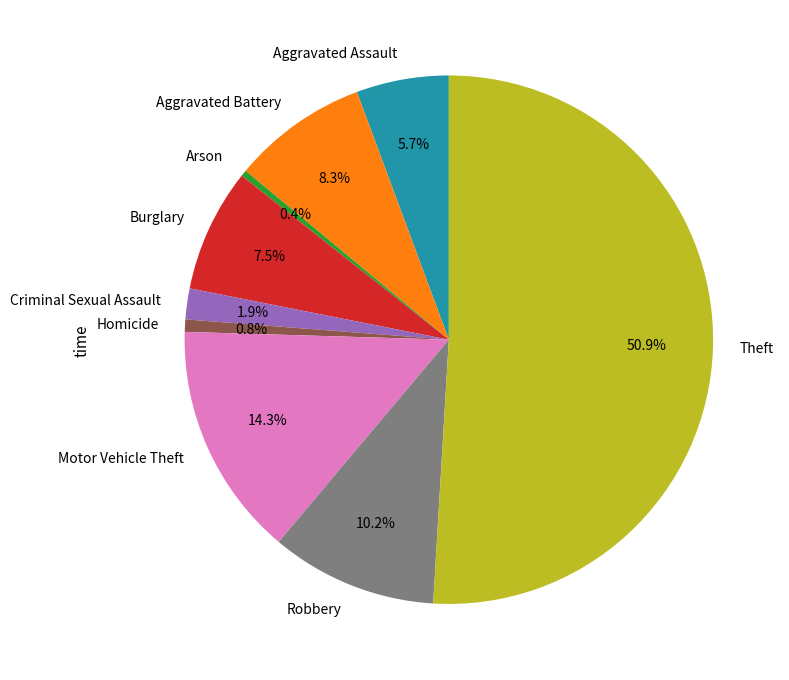

What is the ratio of the value at Aggravated Battery to the value at Aggravated Assault?

1.5